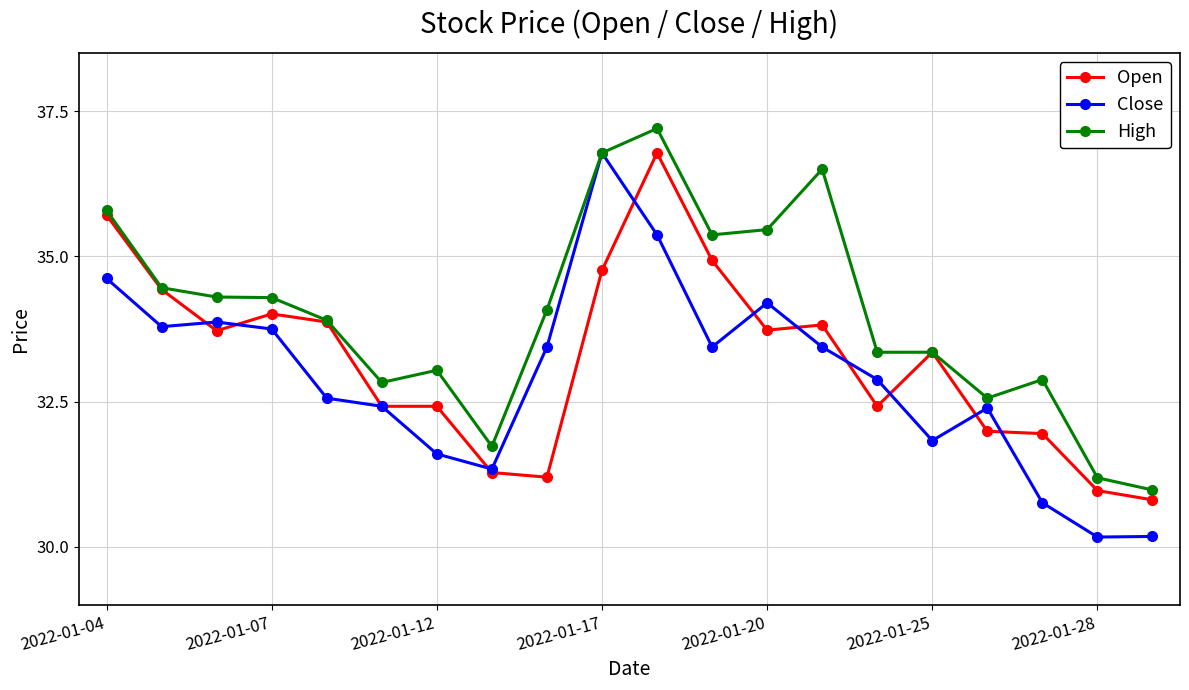

What is the greatest value displayed?

37.2